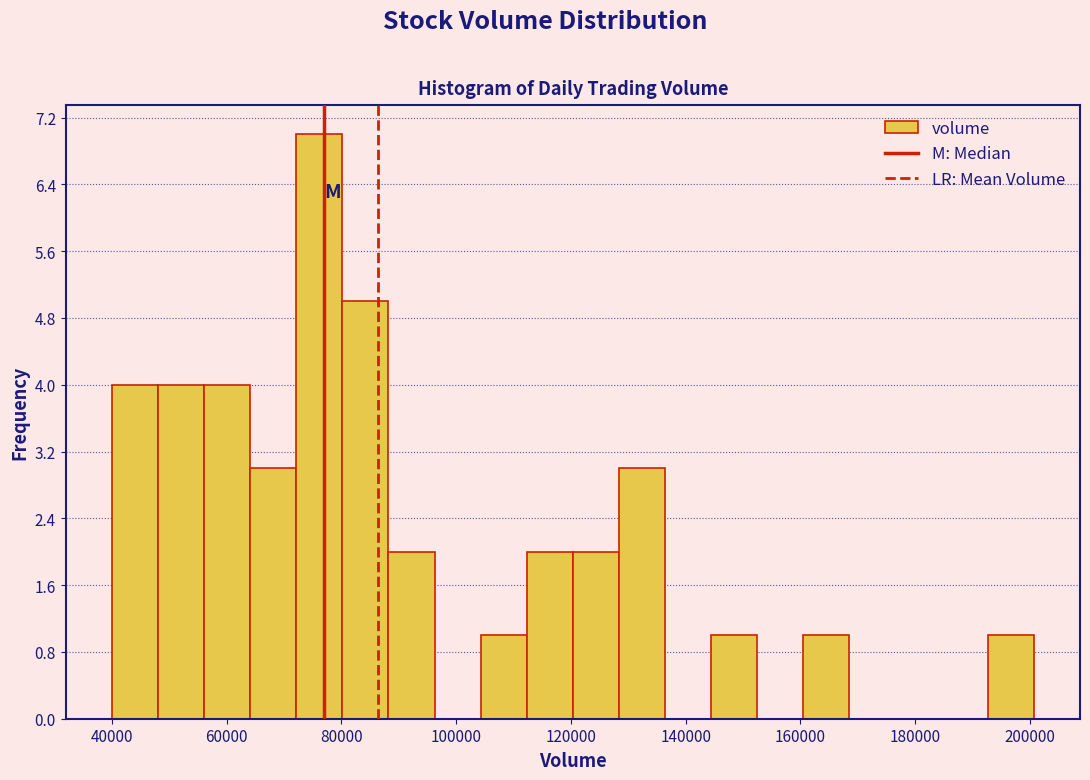

Which range on the x-axis has the tallest bar?

72000 to 80000